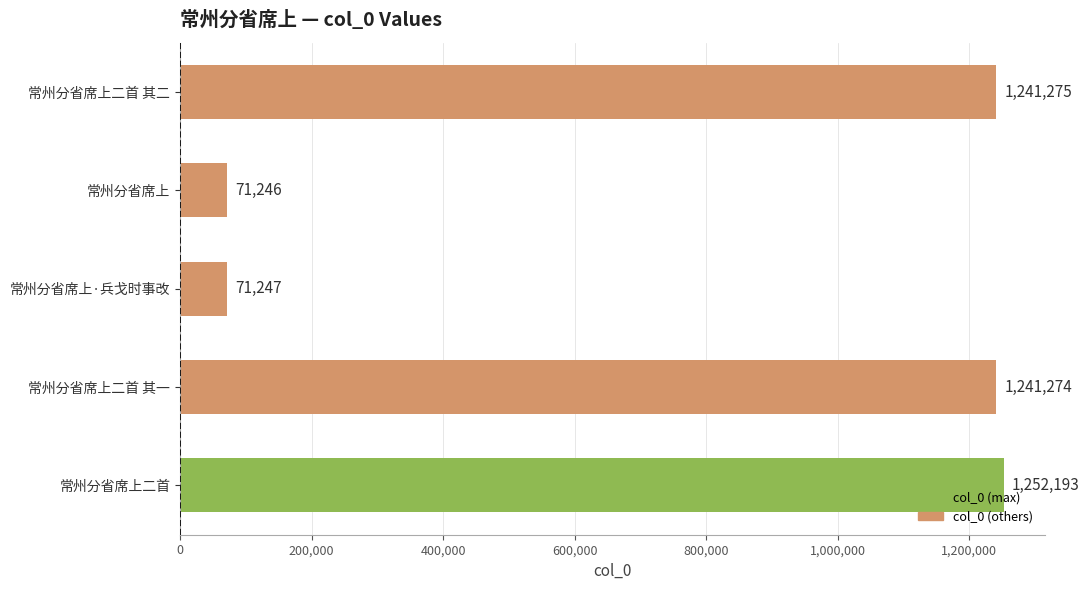

What value does the data have at 常州分省席上, to the nearest 50?

71250